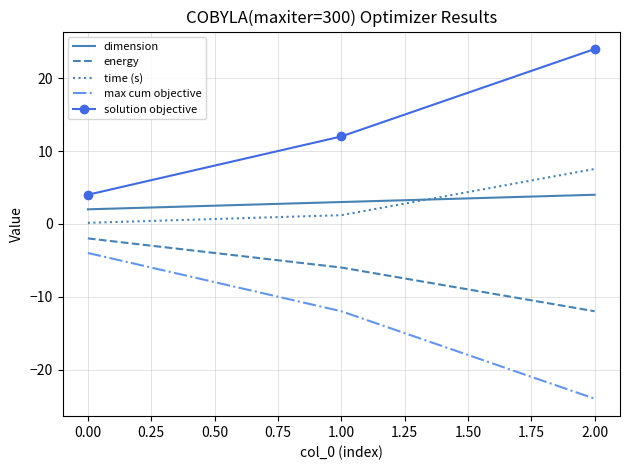

Count the solution objective values in the range 4 to 24.

3